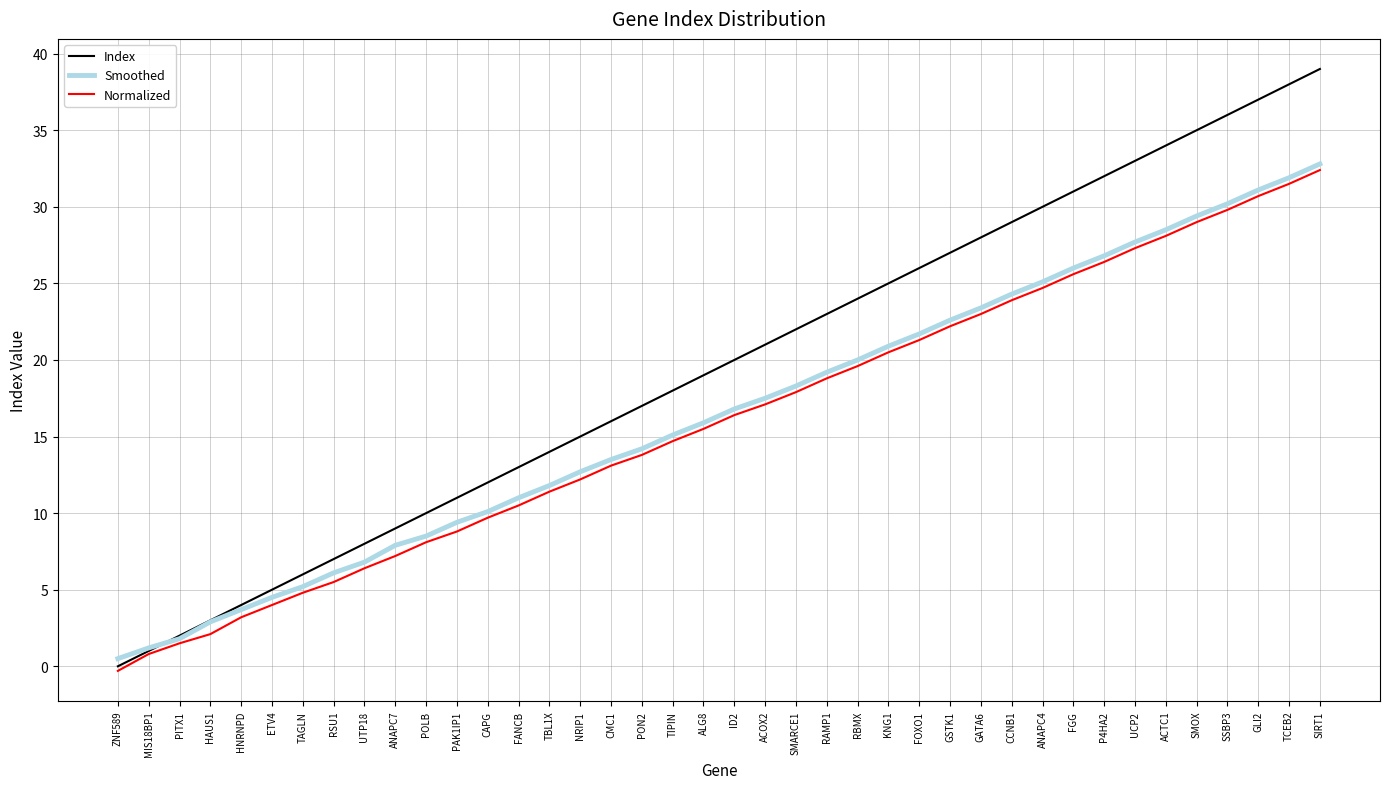

What is the spread (max minus min) of values at NRIP1?

2.8